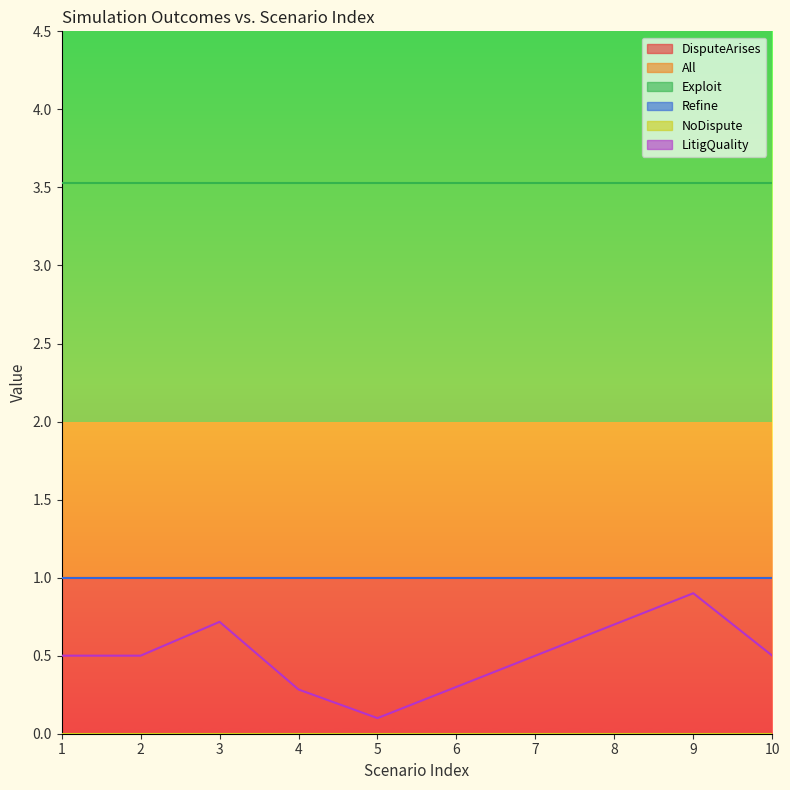

True or false: LitigQuality and Refine intersect in this chart.

False